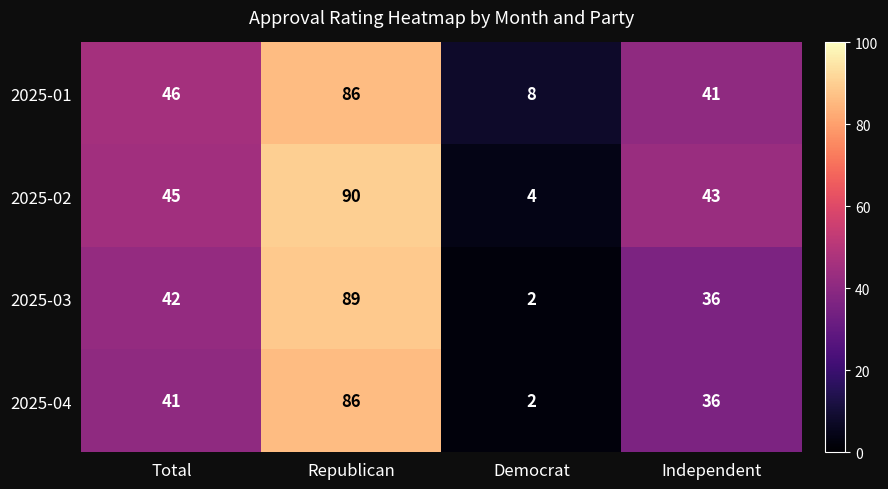

What is the greatest value displayed?

90